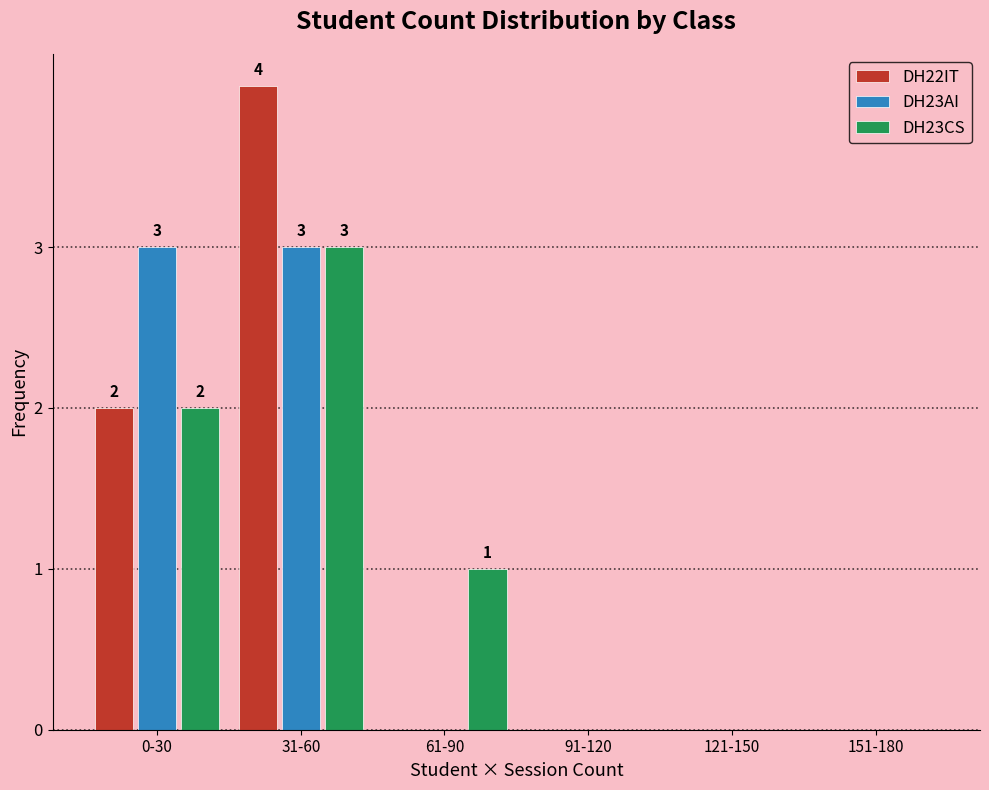

Reading left to right, list all the values displayed in this chart.

DH22IT: 0-30=2	31-60=4	61-90=0	91-120=0	121-150=0	151-180=0
DH23AI: 0-30=3	31-60=3	61-90=0	91-120=0	121-150=0	151-180=0
DH23CS: 0-30=2	31-60=3	61-90=1	91-120=0	121-150=0	151-180=0